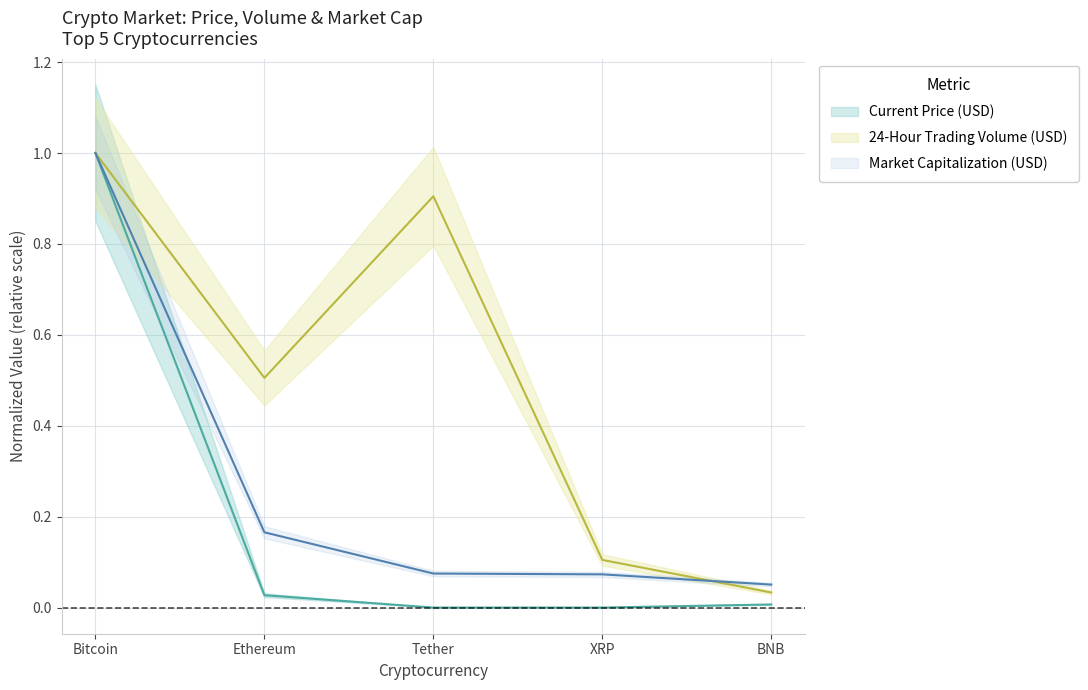

What is the highest value of the 24-Hour Trading Volume (USD) series?

1.0